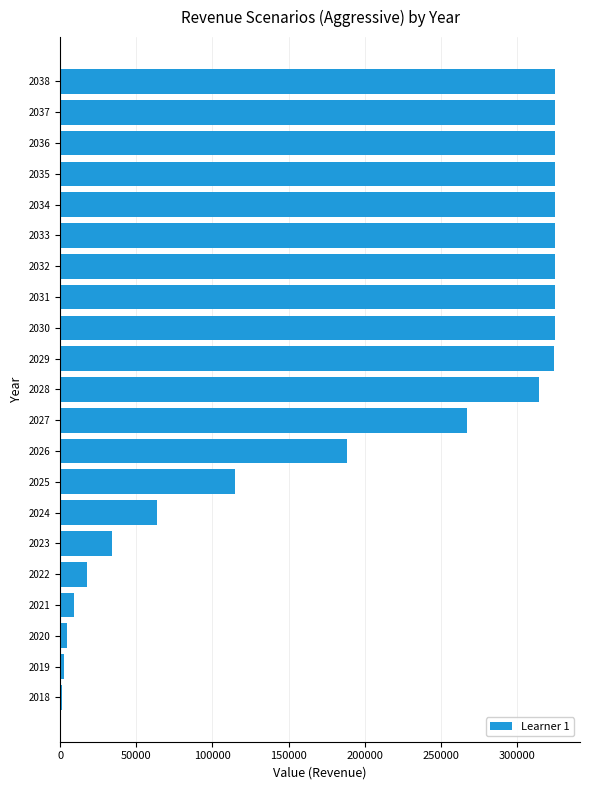

What is the sum of all values?

4265736